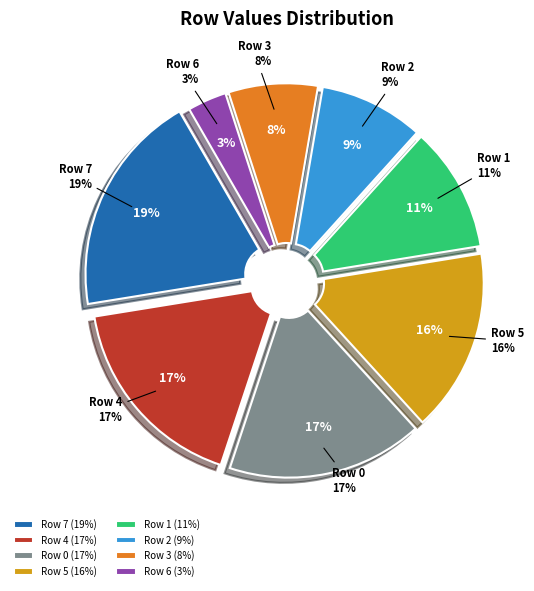

How many slices are in this pie chart?

8